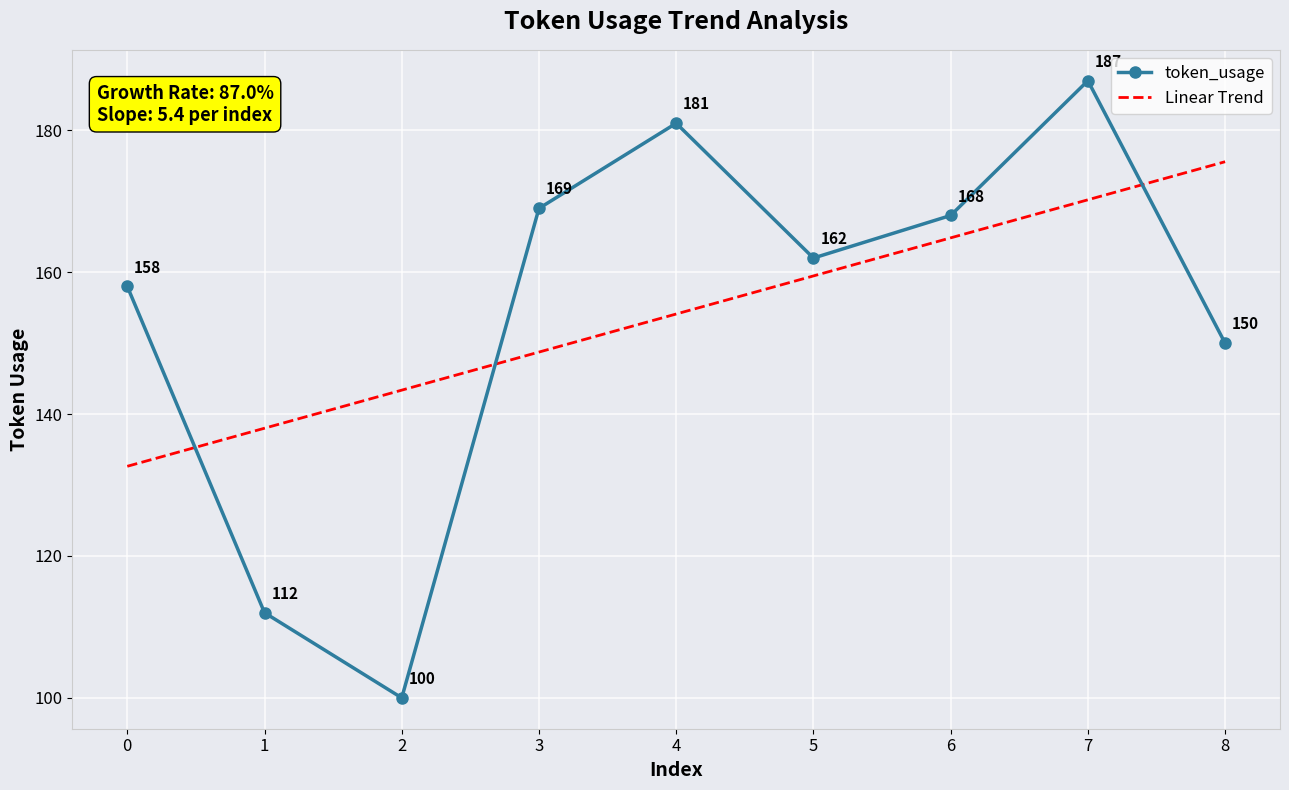

What are all the series names shown in the legend?

token_usage, Linear Trend